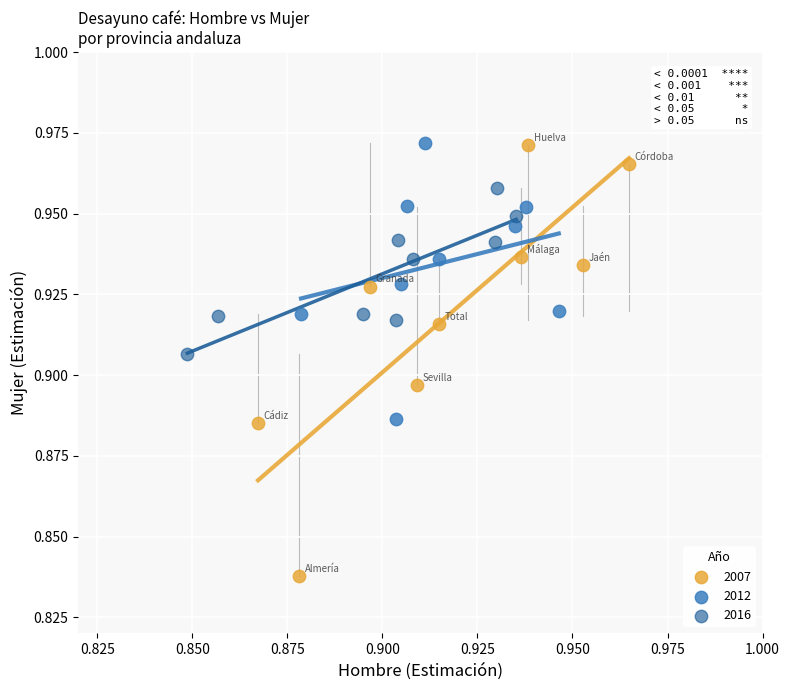

Which series reaches the minimum Y coordinate?

2007